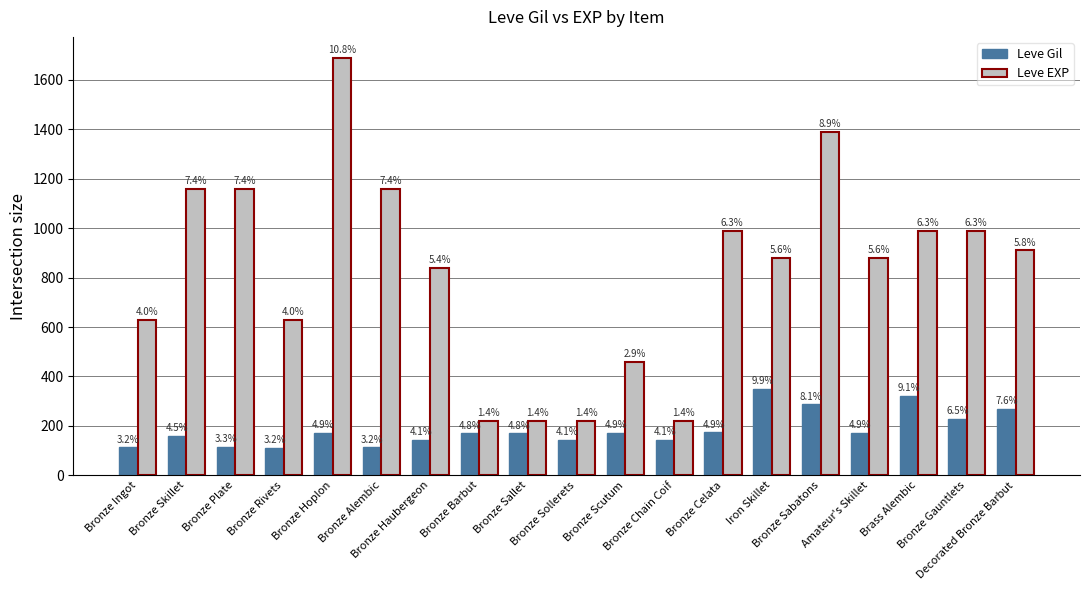

What are all the series names shown in the legend?

Leve Gil, Leve EXP